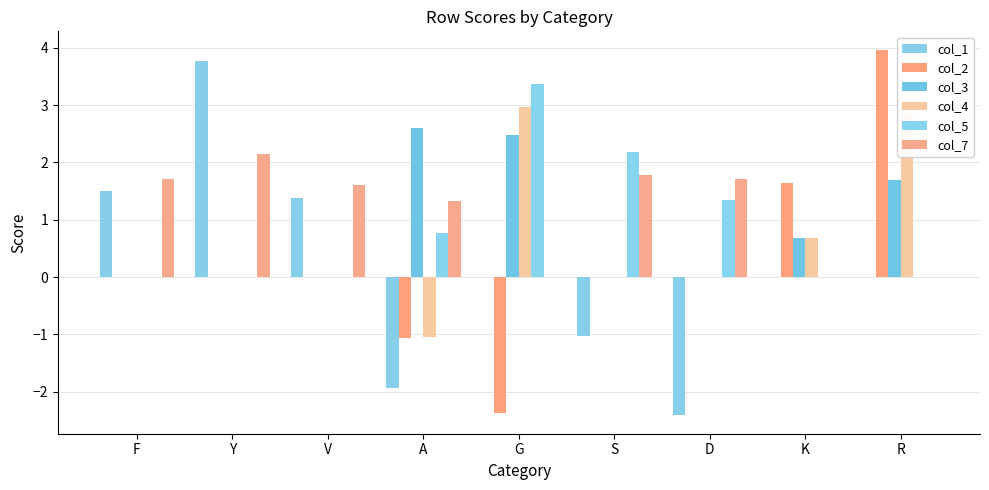

Rank the series by their maximum value, from highest to lowest.

col_2, col_1, col_5, col_4, col_3, col_7